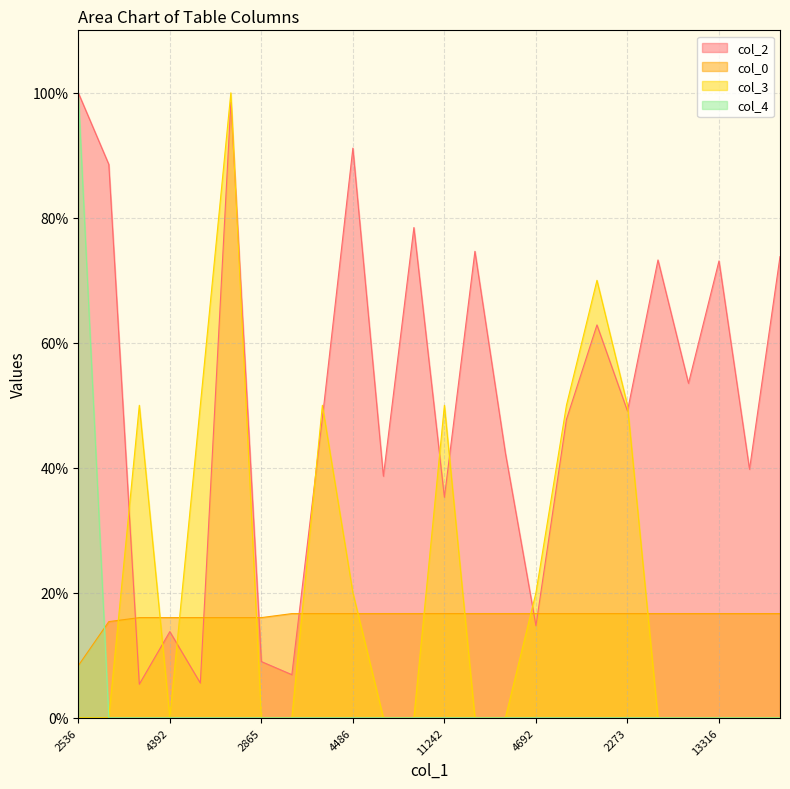

What is the label of the 5th point from the right?

4318